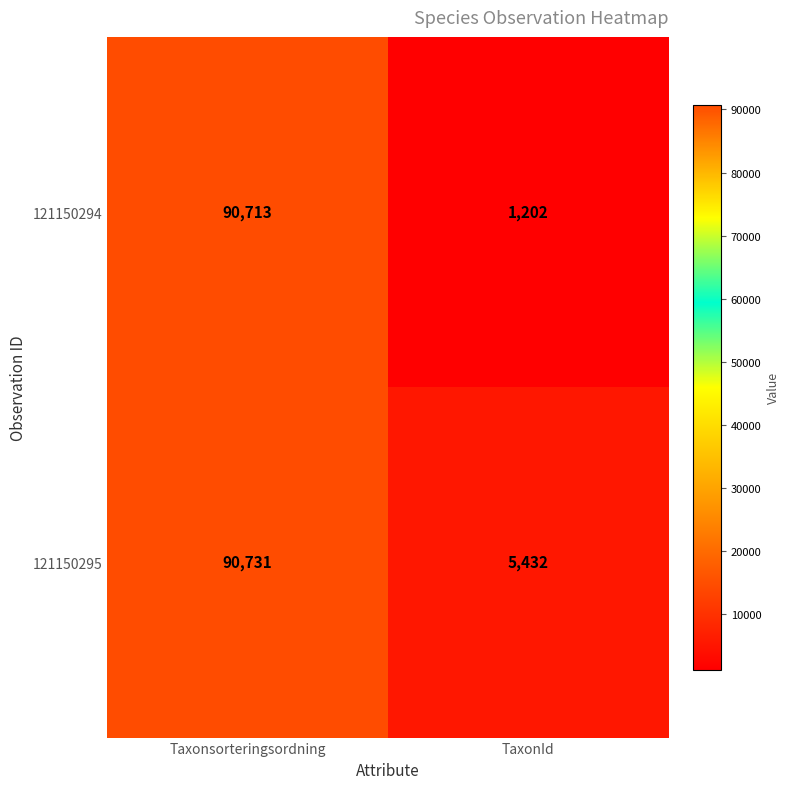

Which series has the largest range (max minus min)?

121150294